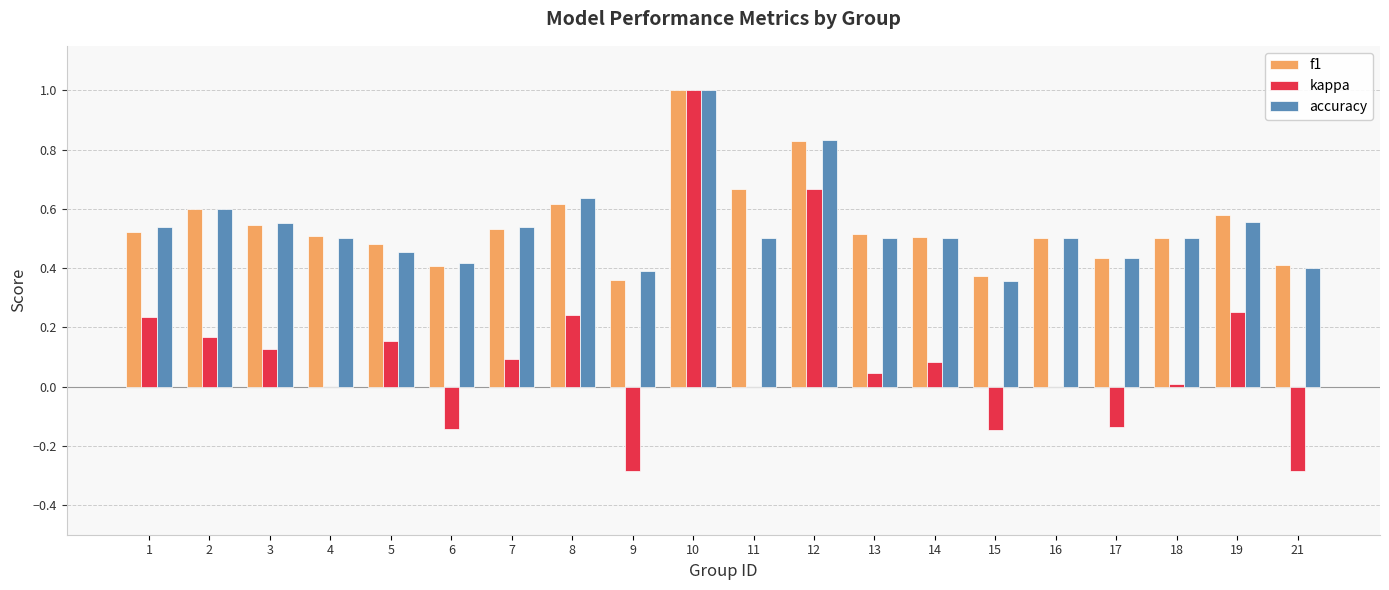

Which category has the highest value across all series?

10